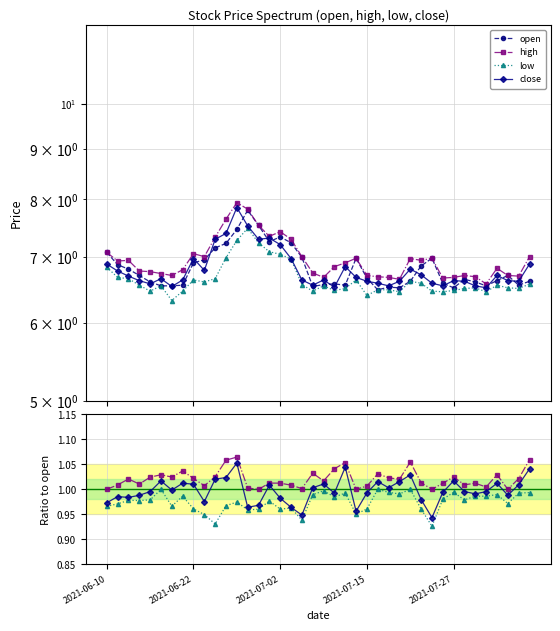

The value of open at 13 is 7.8. True or false?

True